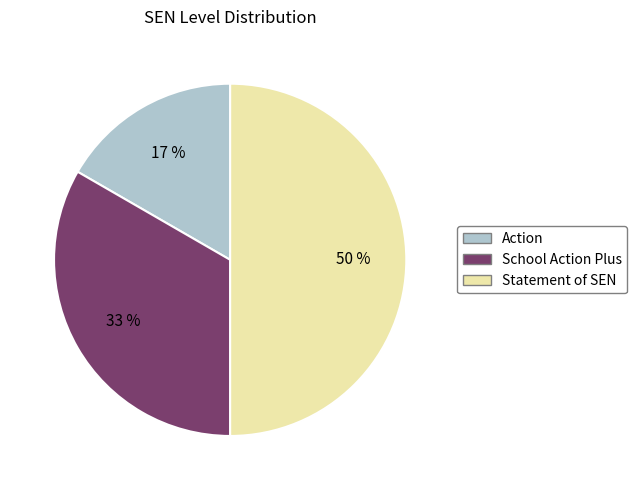

Rank the categories by value from highest to lowest.

Statement of SEN, School Action Plus, Action